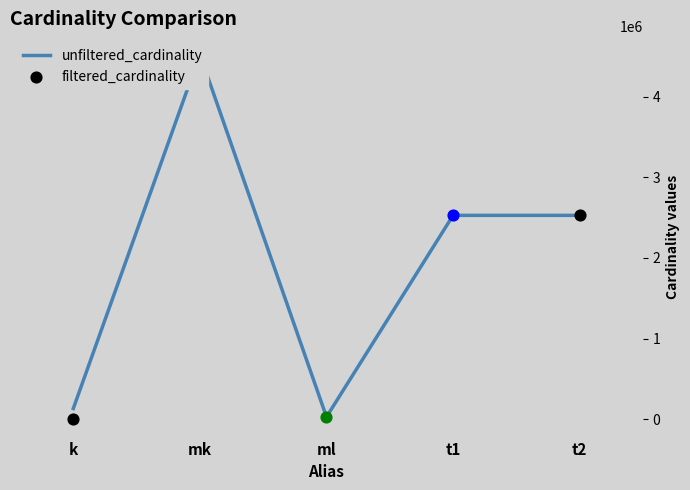

Which has a higher value, ml or t2?

t2